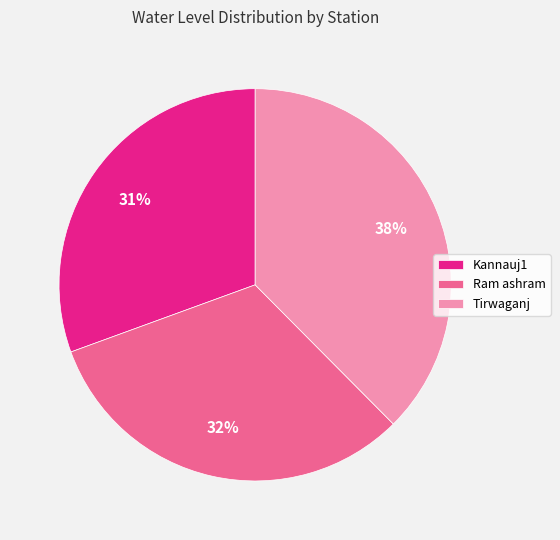

Rank the categories by value from highest to lowest.

Tirwaganj, Ram ashram, Kannauj1